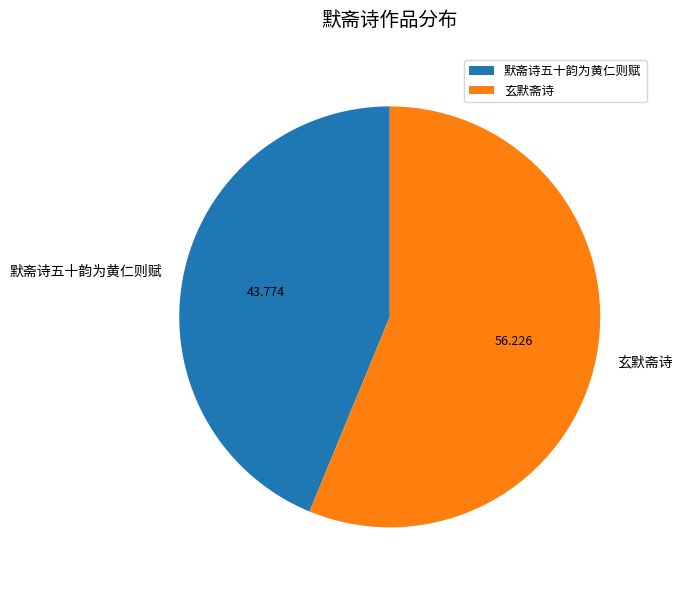

Rank the categories by value from lowest to highest.

默斋诗五十韵为黄仁则赋, 玄默斋诗